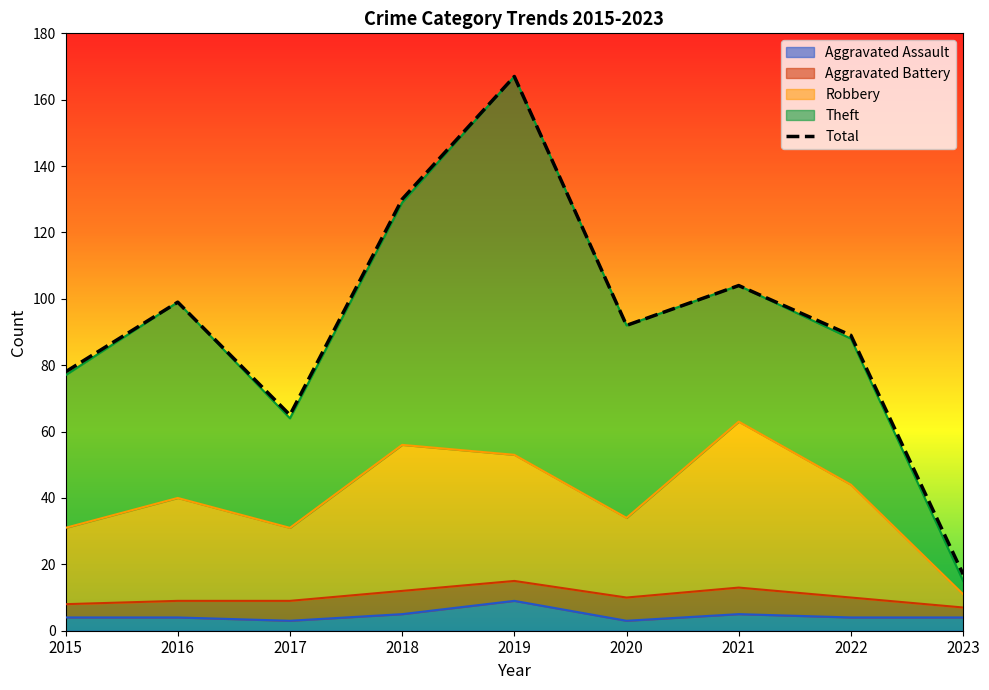

Reading left to right, extract all data points from this chart.

78	99	65	130	167	92	104	89	17